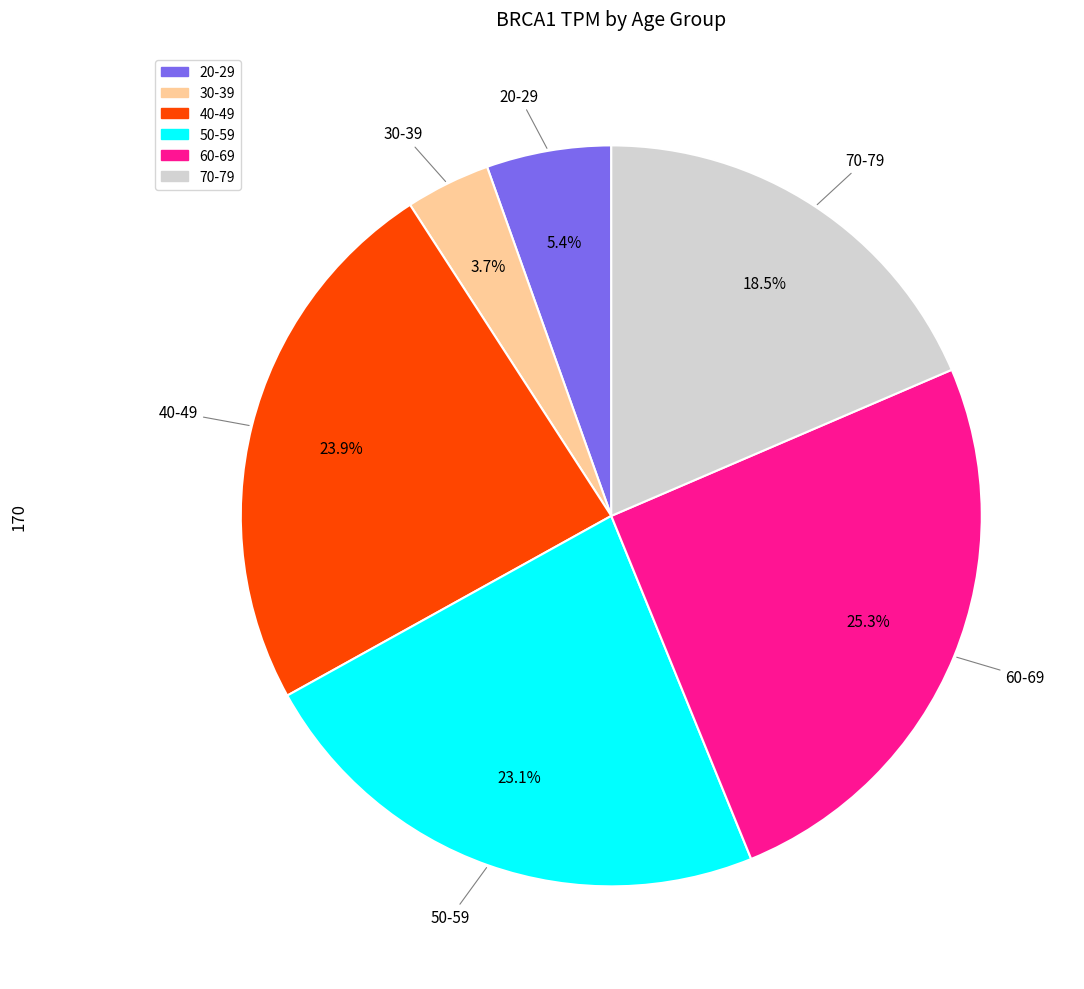

Is it true that 20-29 is 5% of the pie?

True